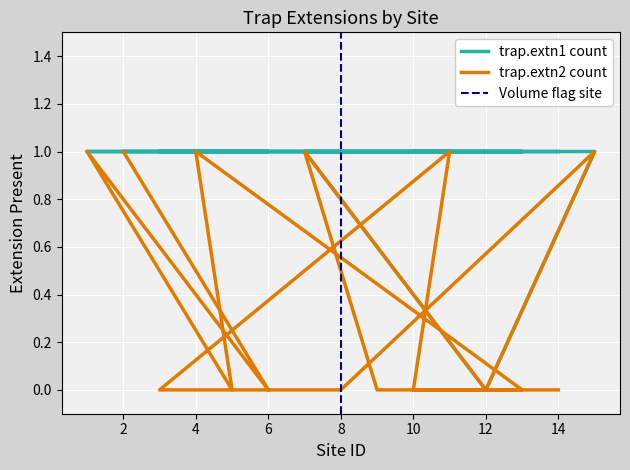

At 14, list the series in order from largest to smallest.

trap.extn1 count, trap.extn2 count